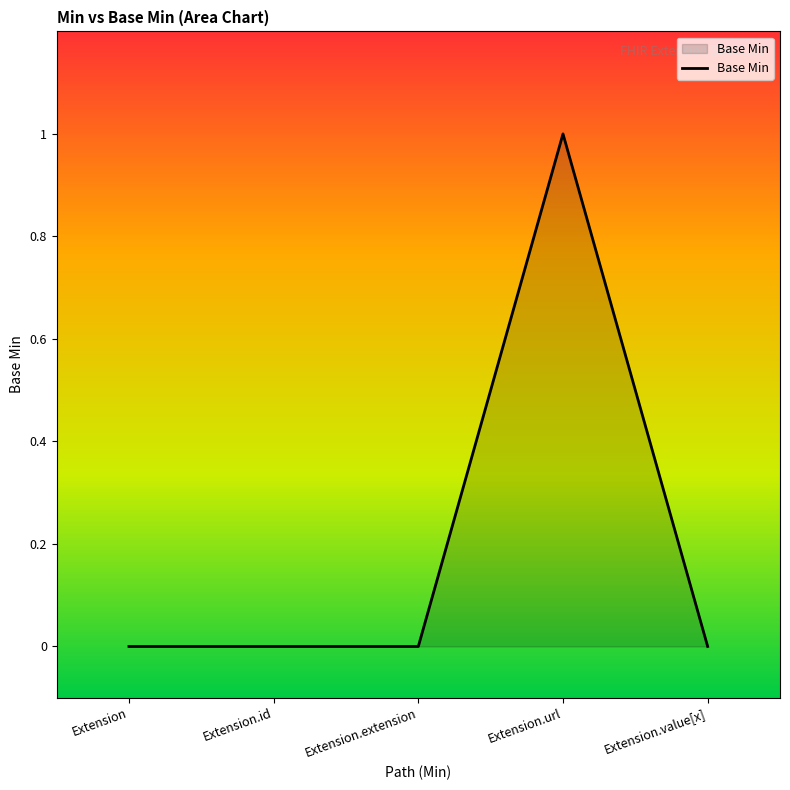

Reading left to right, extract all data points from this chart.

0	0	0	1	0